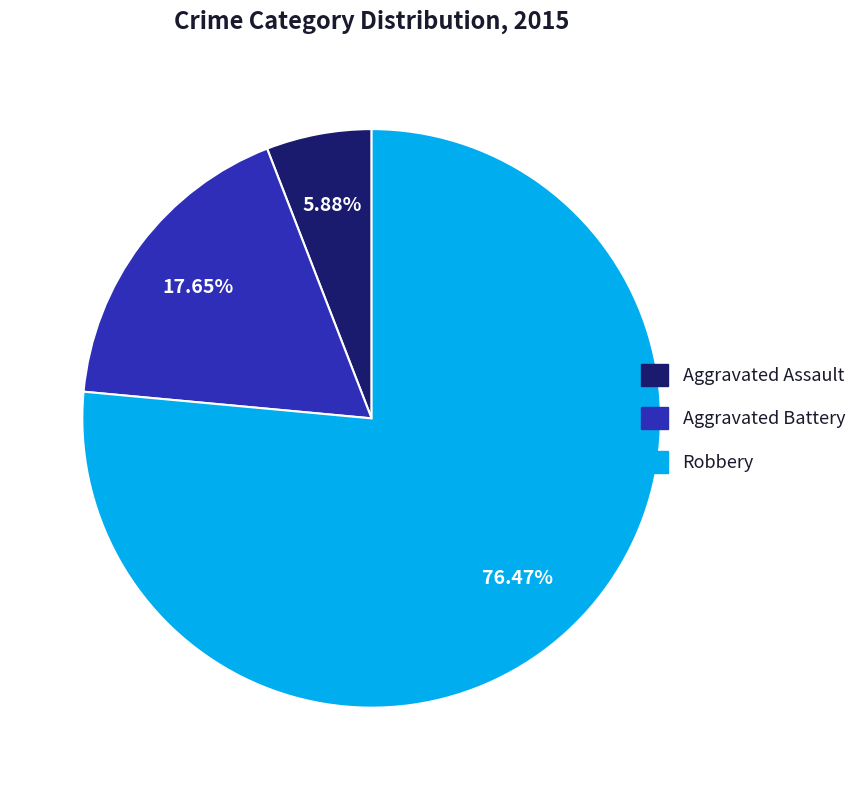

What percentage is the Aggravated Battery slice, to the nearest percent?

18%